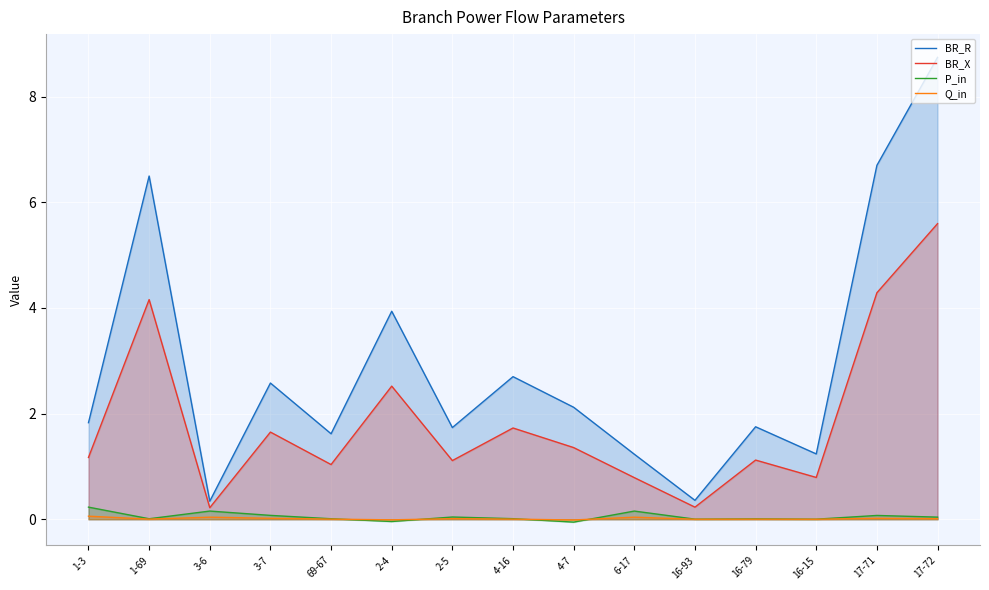

True or false: BR_R and Q_in cross at least once.

False